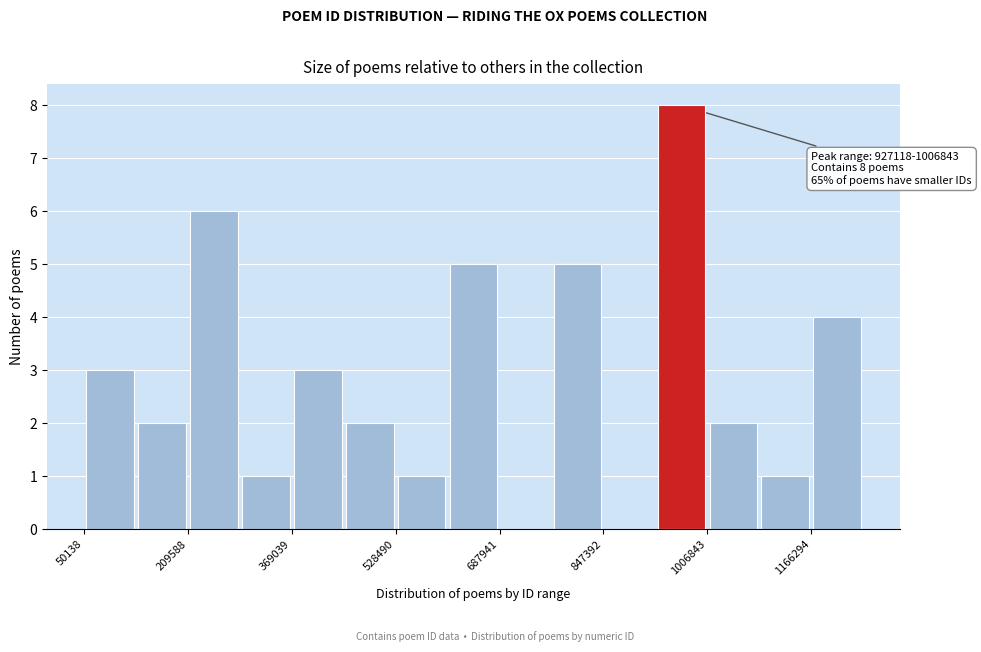

Read against the x-axis, roughly where is the centre of the tallest bar?

960000